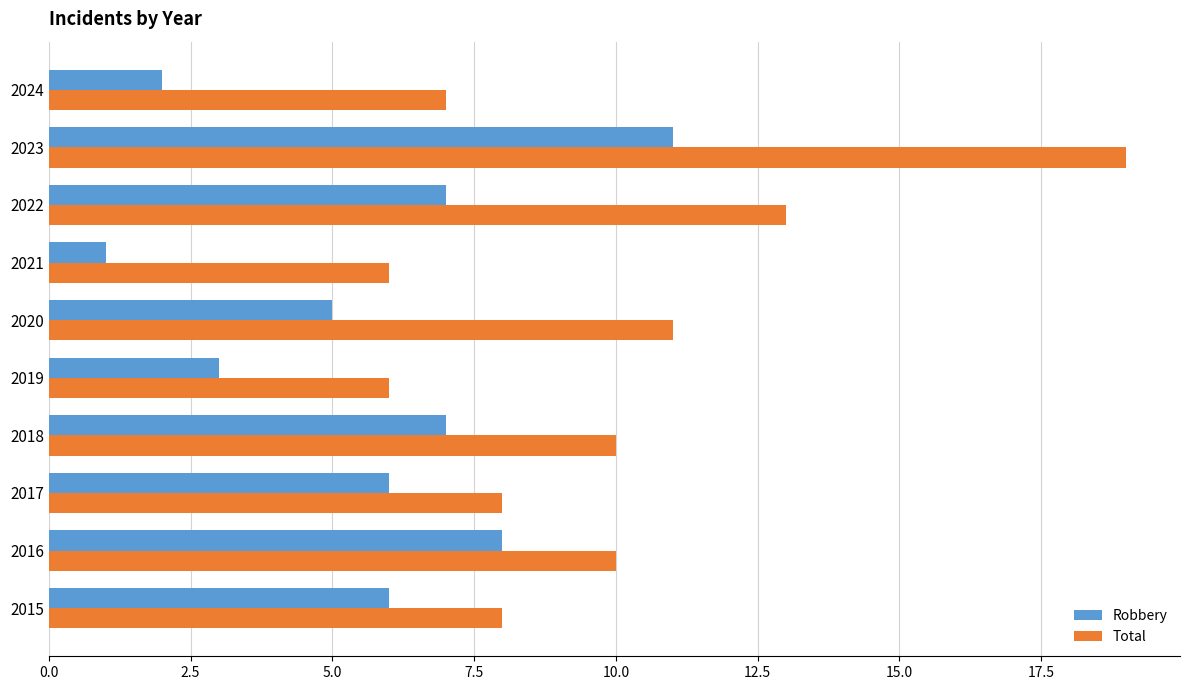

What is the difference between the maximum and minimum values in the Total series?

13